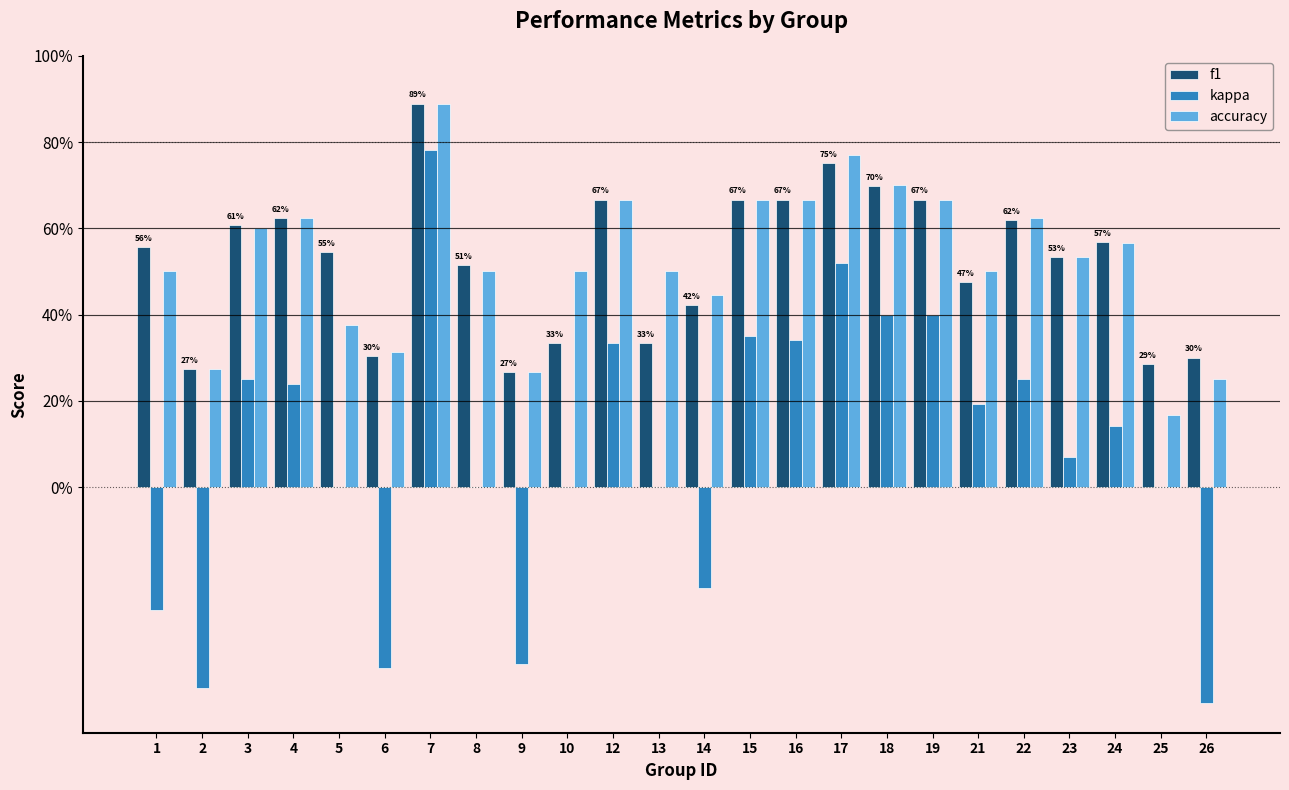

Reading right to left, what are all the values shown in this chart?

f1: 0.3	0.3	0.6	0.5	0.6	0.5	0.7	0.7	0.8	0.7	0.7	0.4	0.3	0.7	0.3	0.3	0.5	0.9	0.3	0.5	0.6	0.6	0.3	0.6
kappa: -0.5	0.0	0.1	0.1	0.2	0.2	0.4	0.4	0.5	0.3	0.4	-0.2	0.0	0.3	0.0	-0.4	0.0	0.8	-0.4	0.0	0.2	0.2	-0.5	-0.3
accuracy: 0.2	0.2	0.6	0.5	0.6	0.5	0.7	0.7	0.8	0.7	0.7	0.4	0.5	0.7	0.5	0.3	0.5	0.9	0.3	0.4	0.6	0.6	0.3	0.5